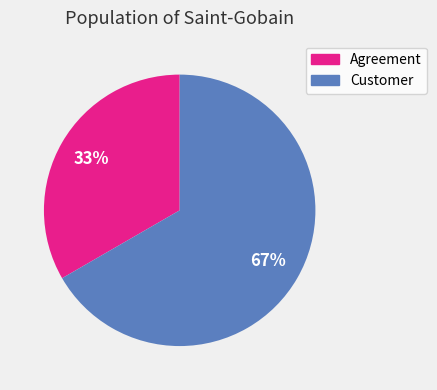

Rank the categories by value from highest to lowest.

Customer, Agreement